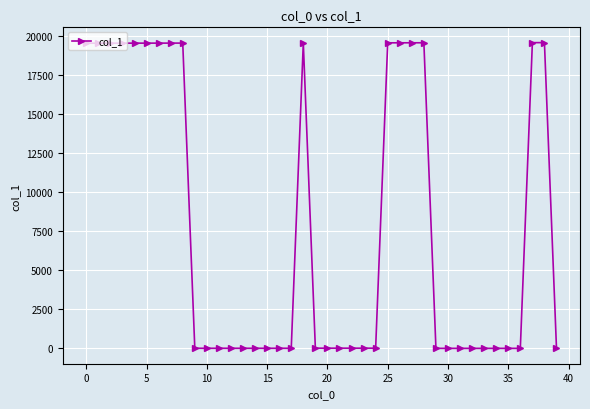

What is the value of the 29th point from the left?

19540